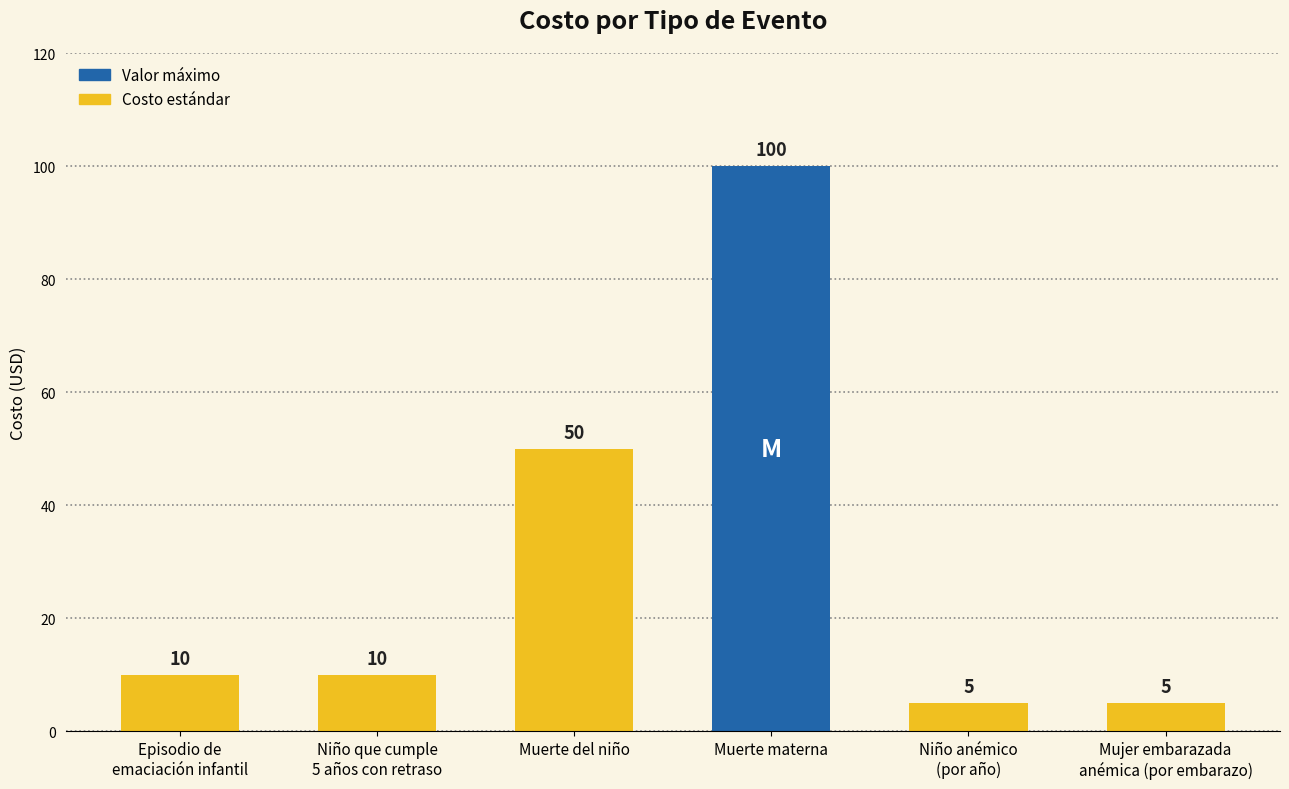

What is the change in value from Episodio de
emaciación infantil to Mujer embarazada
anémica (por embarazo)?

-5